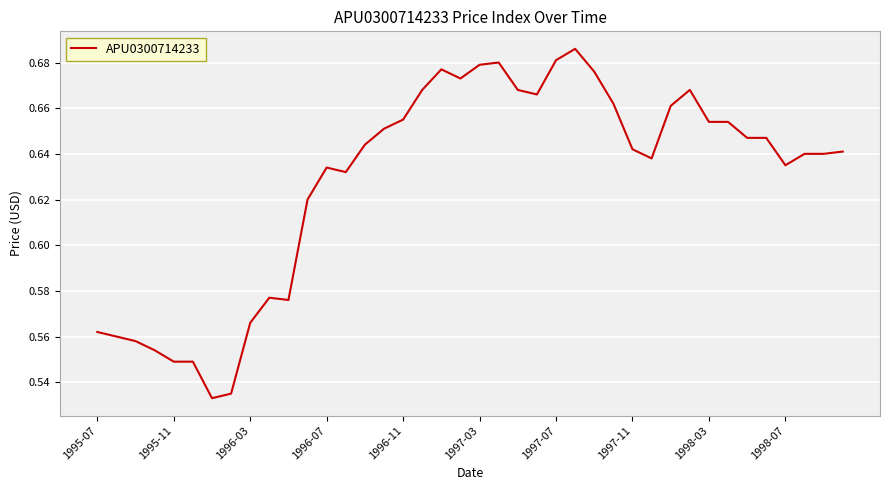

The value at 1995-07 is 0.3. True or false?

False